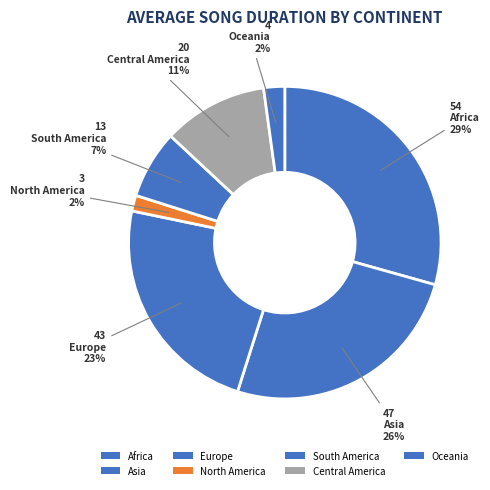

To the nearest percent, what percentage of the pie is South America?

7%